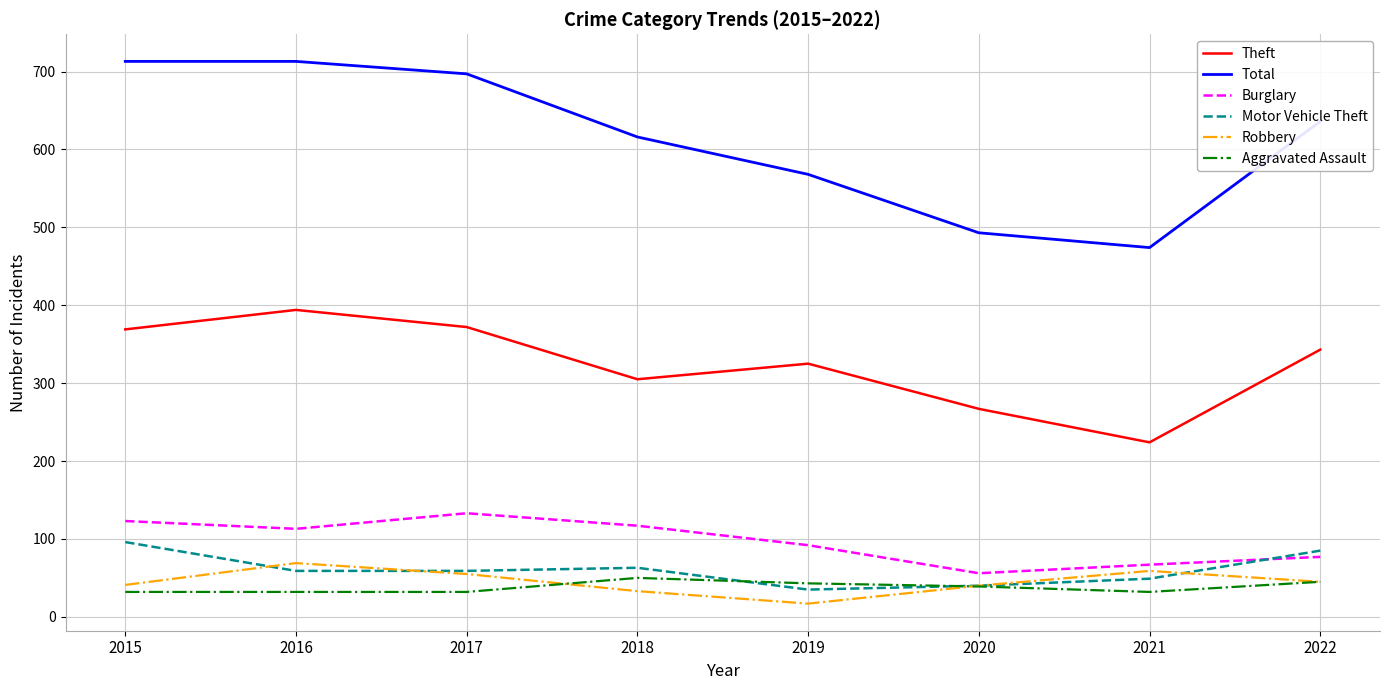

The Robbery series shows 120 at 2016. True or false?

False